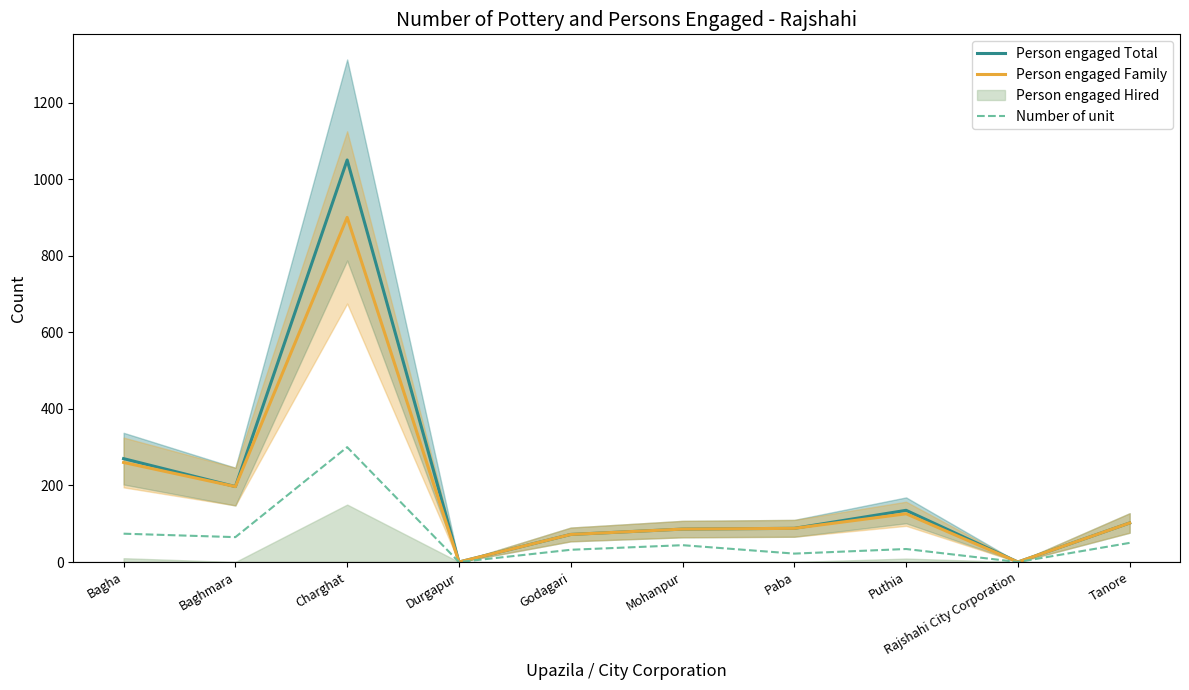

Which category has the highest value across all series?

Charghat